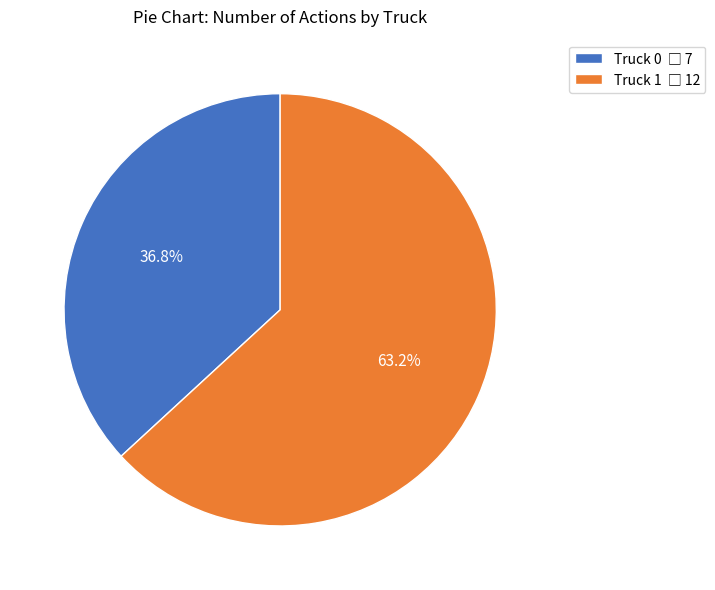

Between Truck 0 and Truck 1, which is larger?

Truck 1